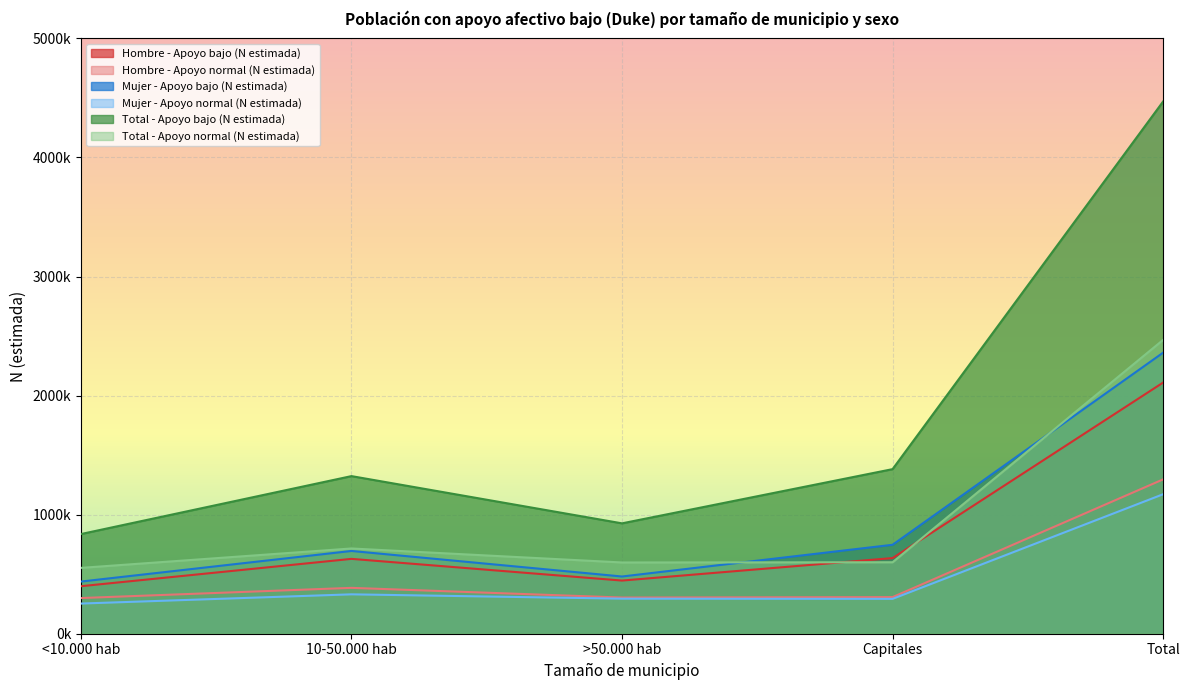

What is the label of the 5th point from the left?

Total